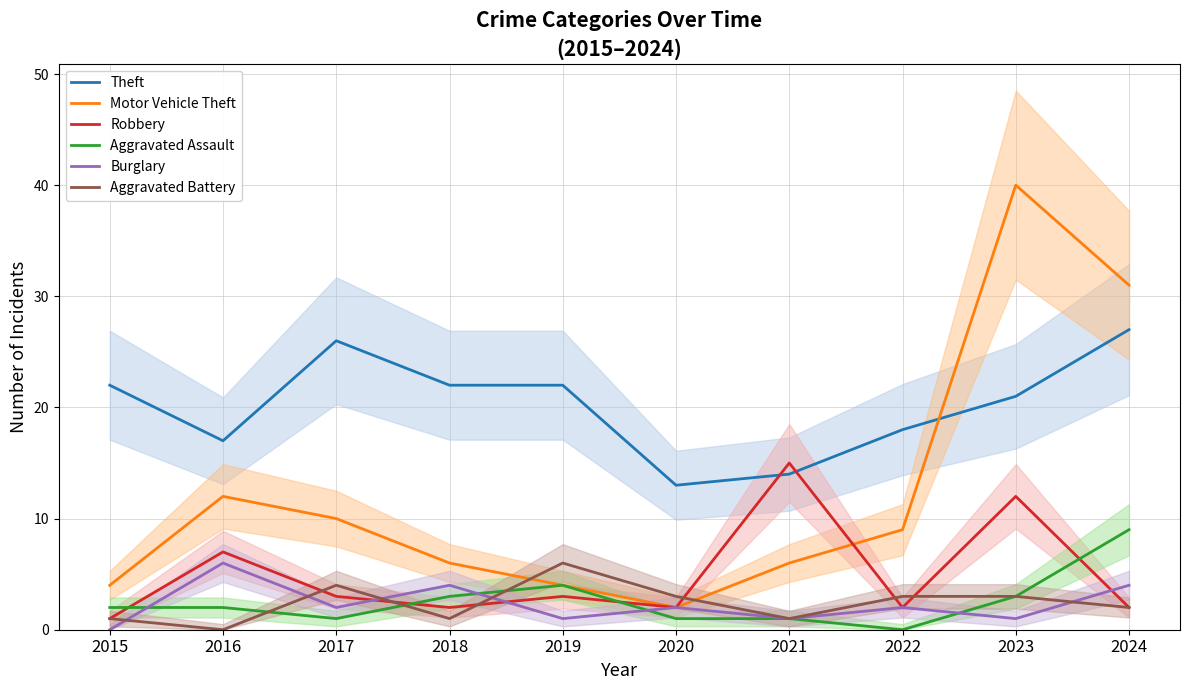

Rank the series by their maximum value, from lowest to highest.

Burglary, Aggravated Battery, Aggravated Assault, Robbery, Theft, Motor Vehicle Theft